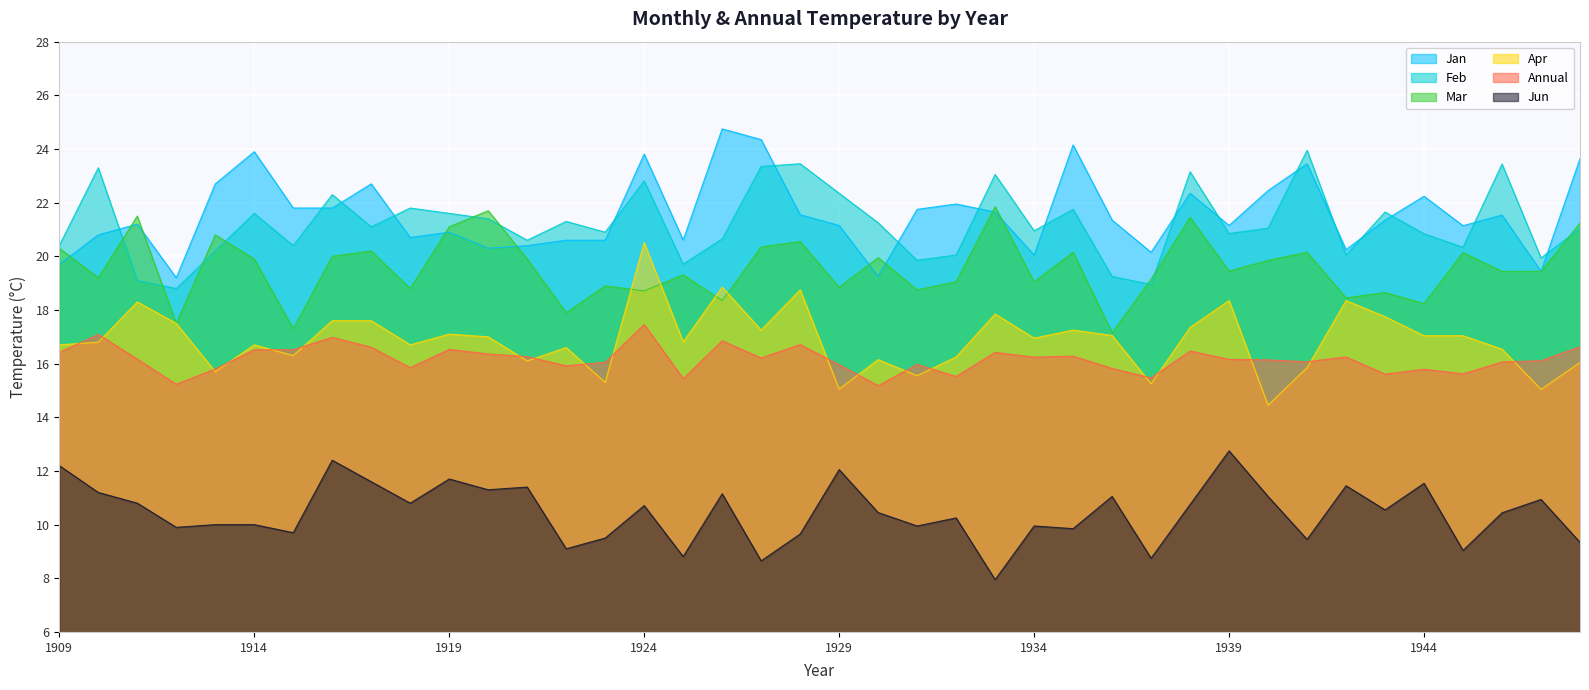

List the labels in order of Apr value, smallest first.

1940, 1947, 1929, 1937, 1923, 1931, 1913, 1941, 1948, 1921, 1930, 1932, 1915, 1946, 1922, 1909, 1914, 1918, 1910, 1925, 1934, 1920, 1944, 1945, 1936, 1919, 1927, 1935, 1938, 1912, 1916, 1917, 1943, 1933, 1911, 1939, 1942, 1928, 1926, 1924